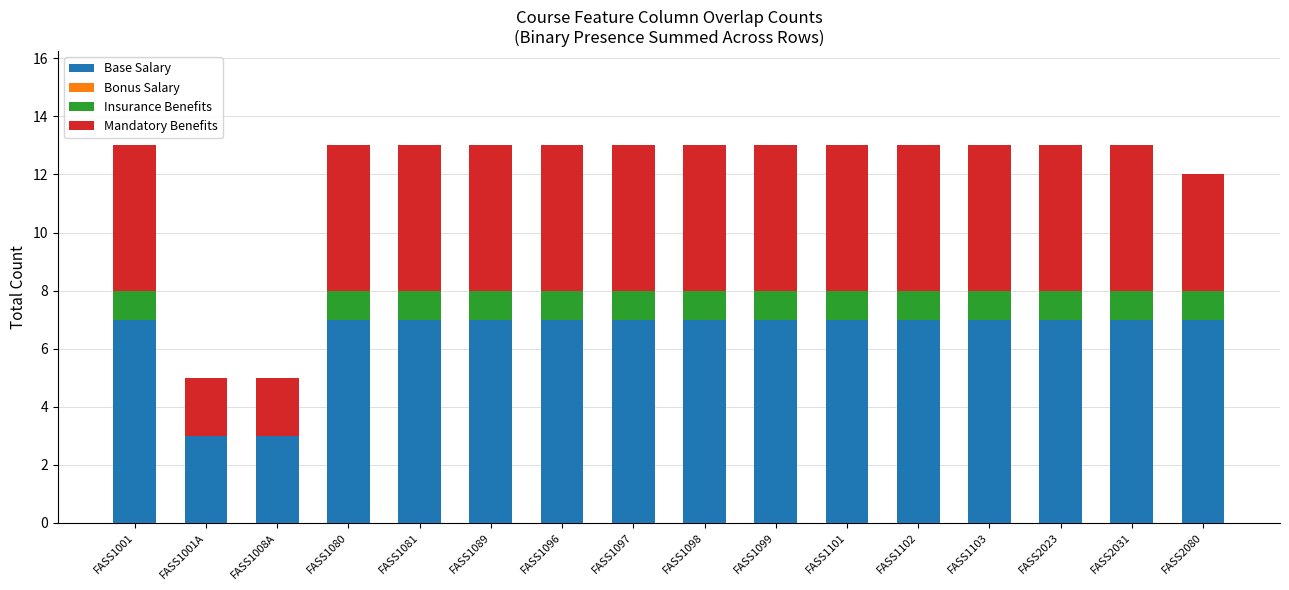

The value of Base Salary at FASS1080 is 5. True or false?

False